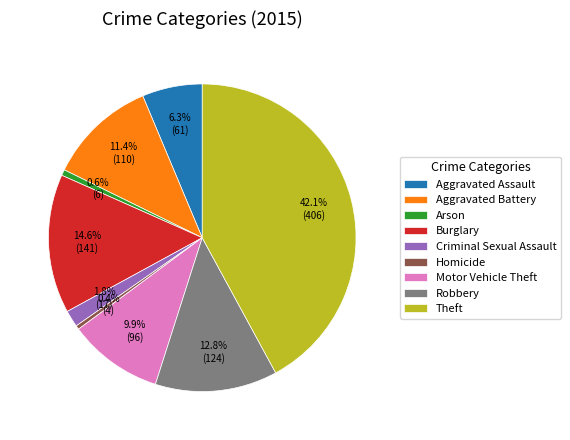

Does Aggravated Assault account for over 50% of the chart?

No